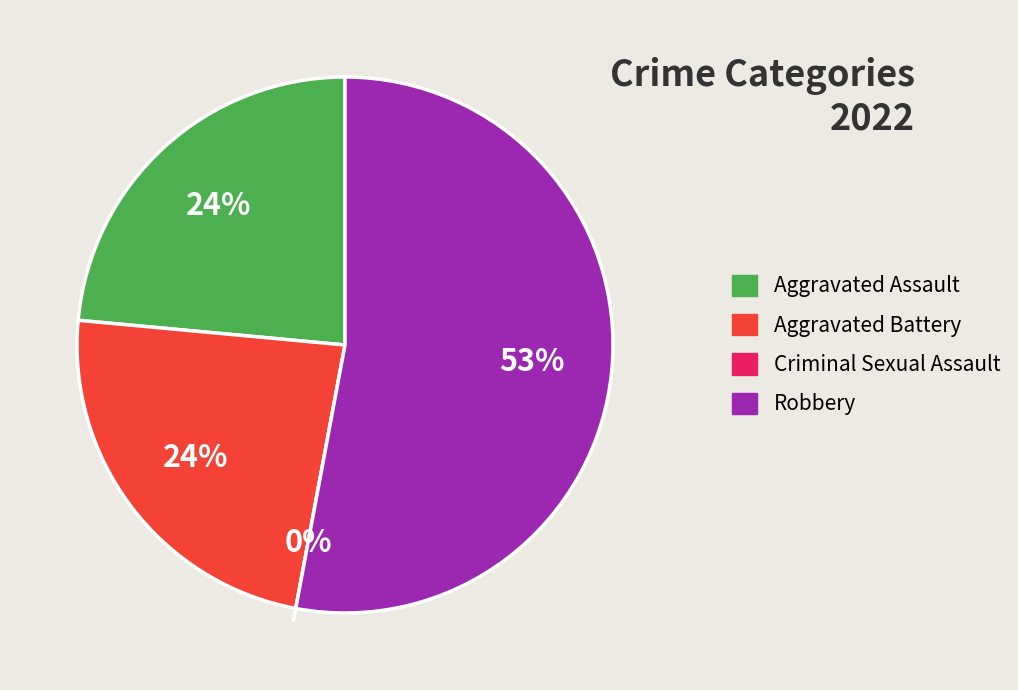

Which slice represents more than half of the pie?

Robbery